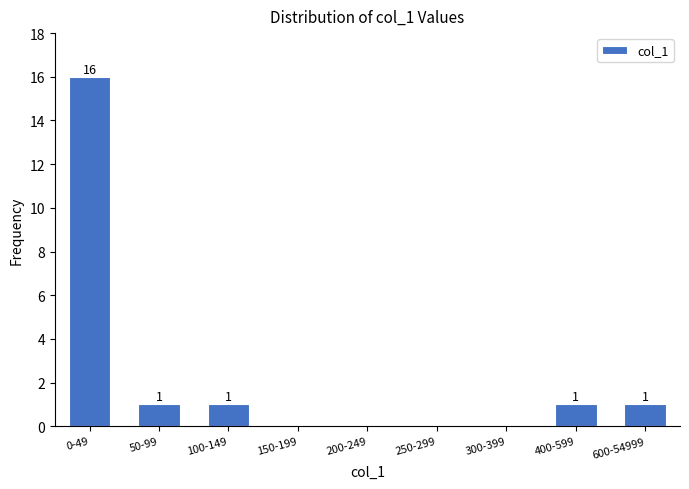

Reading left to right, list all the values displayed in this chart.

0-49=16	50-99=1	100-149=1	150-199=0	200-249=0	250-299=0	300-399=0	400-599=1	600-54999=1